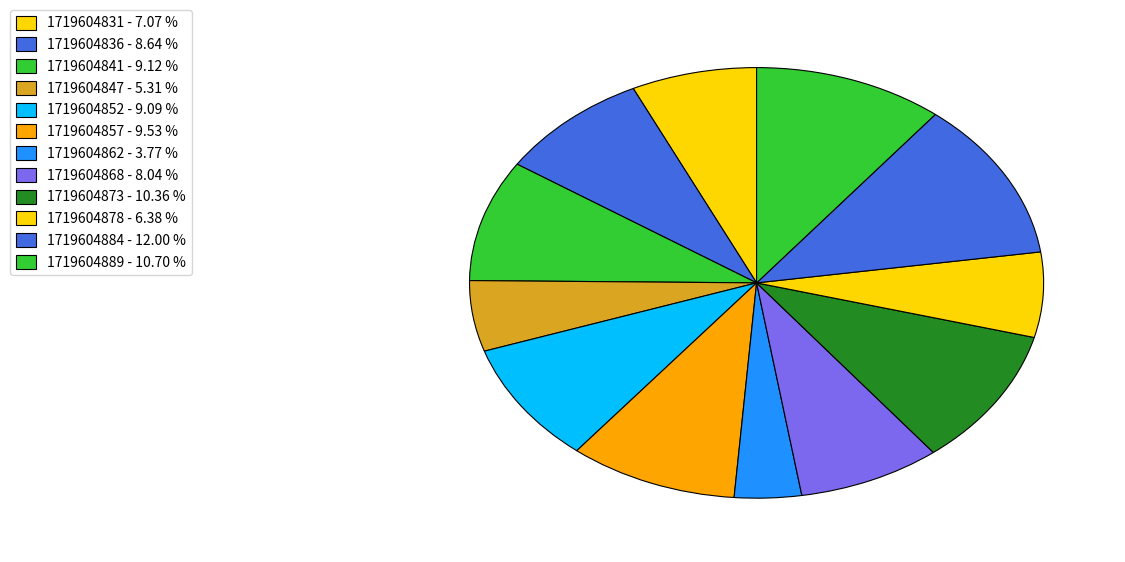

What percentage do 1719604878 and 1719604862 together represent?

10.2%